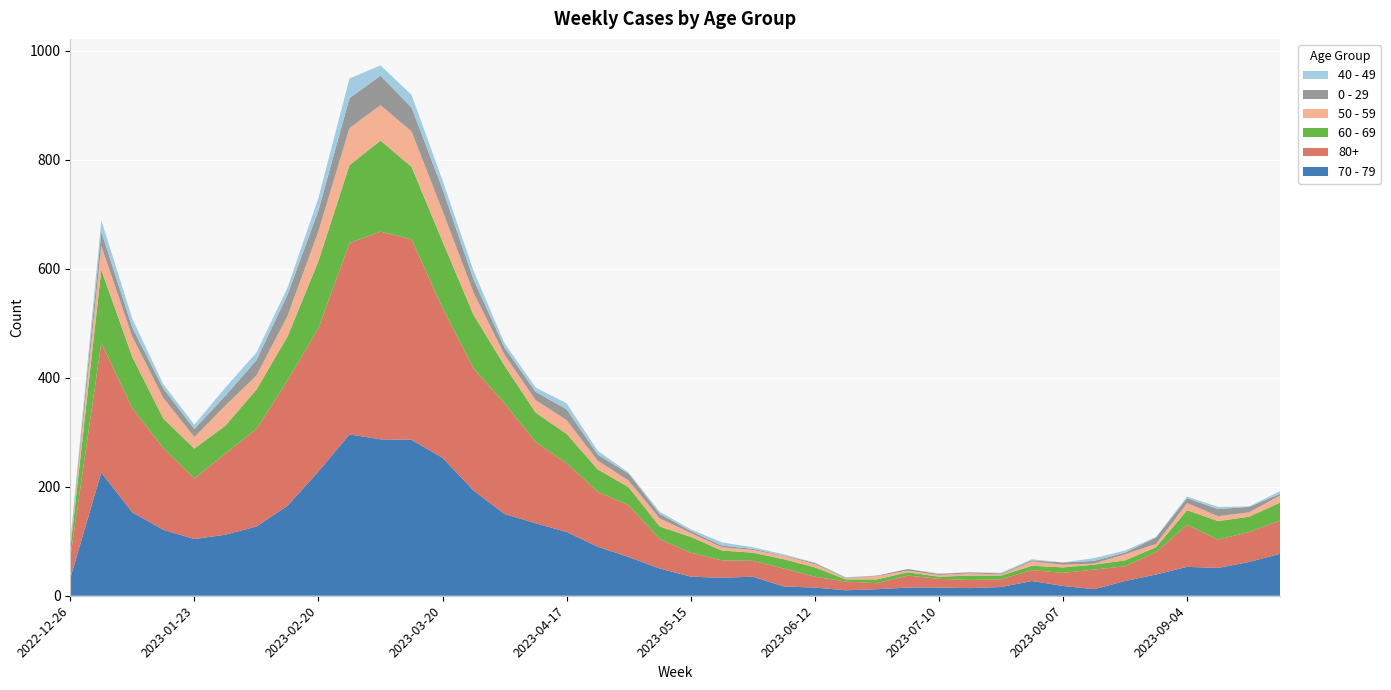

Reading left to right, list all the values displayed in this chart.

70 - 79: 32	226	153	121	104	112	127	165	228	296	287	286	253	193	150	133	117	90	71	50	35	33	35	17	15	10	12	15	15	14	16	27	18	12	27	39	53	51	62	77
80+: 38	238	191	150	111	149	179	230	263	351	381	368	275	224	203	149	126	101	95	54	44	32	29	33	20	16	11	22	16	15	14	20	24	36	27	41	77	52	55	61
60 - 69: 16	134	94	54	55	51	72	80	123	143	167	133	122	98	69	54	54	41	33	23	29	18	15	17	17	4	7	6	4	8	7	8	10	9	11	9	27	34	28	33
50 - 59: 5	44	37	38	21	37	26	38	55	68	65	65	56	41	20	23	25	16	12	15	7	6	5	6	6	2	6	3	3	4	2	8	5	2	11	6	13	9	8	13
0 - 29: 4	26	17	17	15	18	28	39	38	55	54	44	40	24	13	15	20	11	13	8	4	3	2	1	2	1	1	3	2	2	2	2	4	5	3	12	9	13	10	3
40 - 49: 4	21	16	8	8	15	14	13	23	36	19	23	16	16	8	8	11	7	2	4	3	6	3	2	1	1	0	0	1	0	1	2	0	5	4	1	3	4	1	5